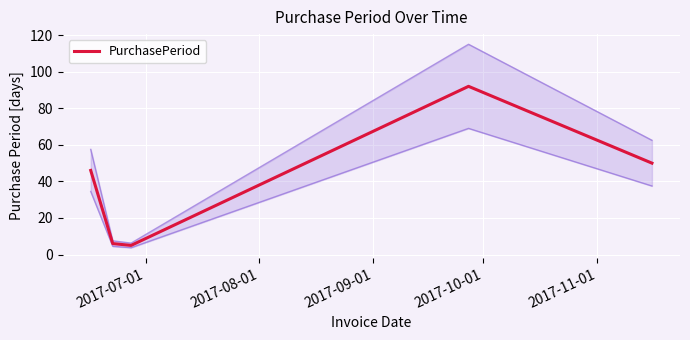

What is the greatest value displayed?

92